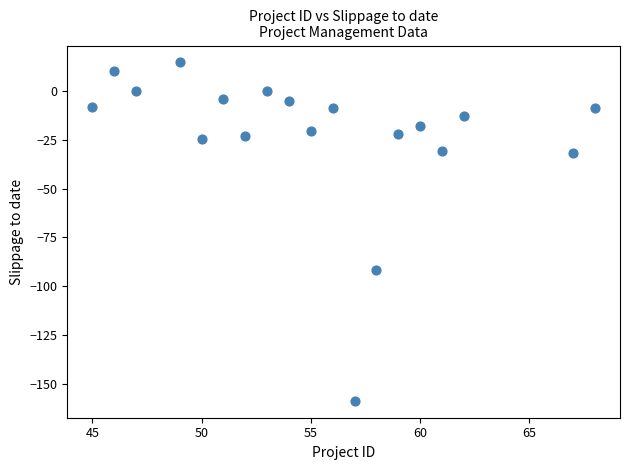

What is the range of Y values (max minus min)?

173.0